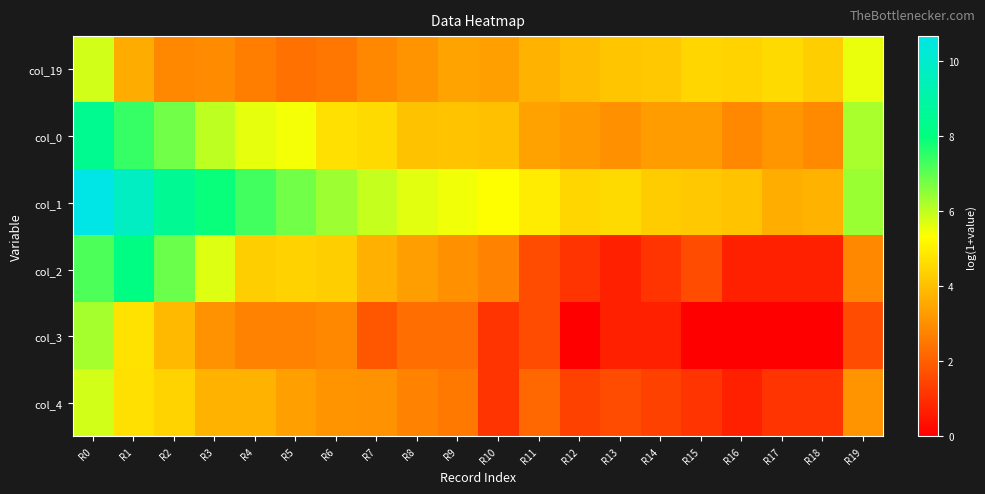

Which category has the highest value across all series?

R0